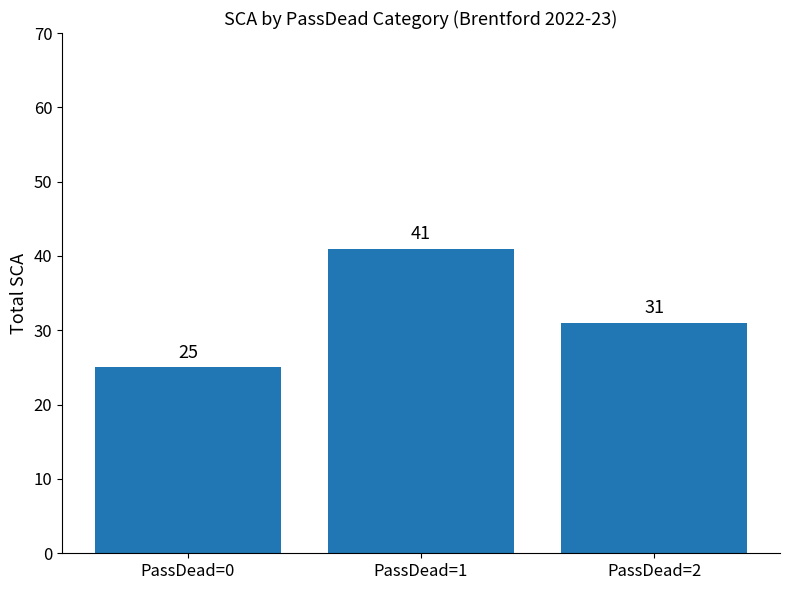

How many bars are there in total?

3